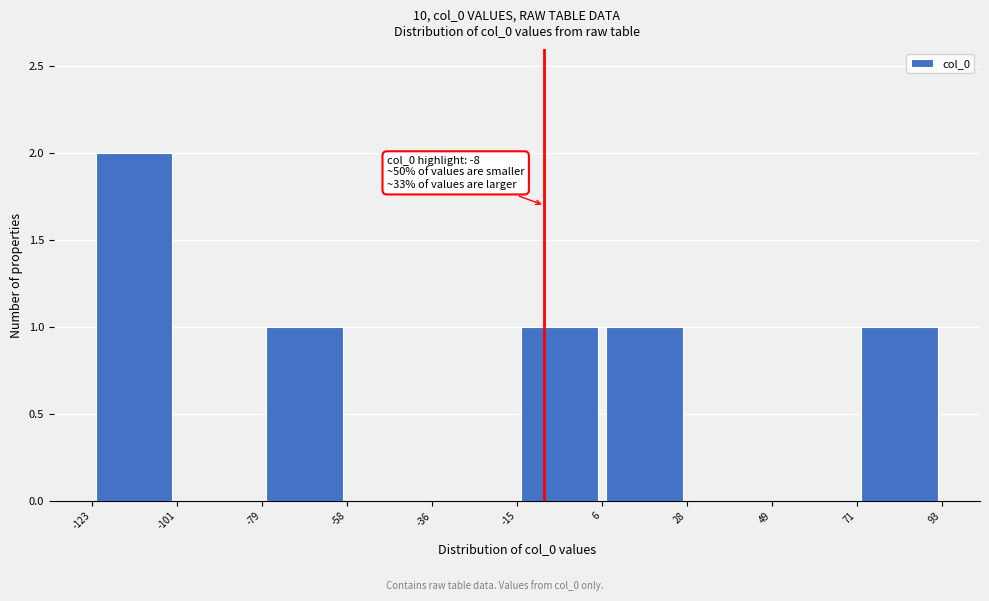

Which range on the x-axis has the tallest bar?

-123 to -101